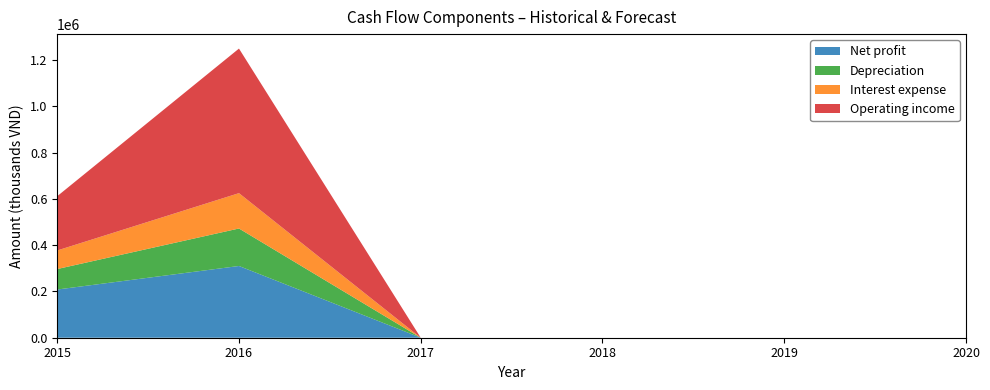

At which category is the sum across all series the highest?

2016